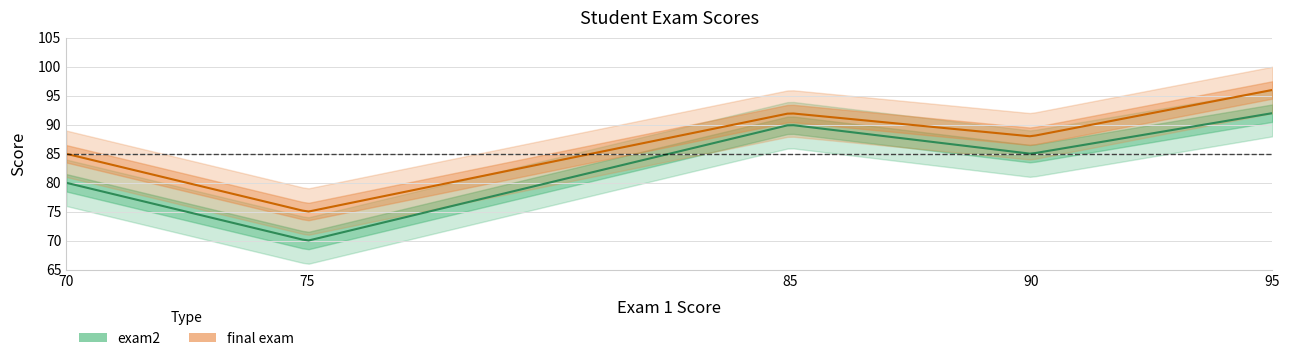

Rank the series by their average value, from highest to lowest.

final exam, exam2